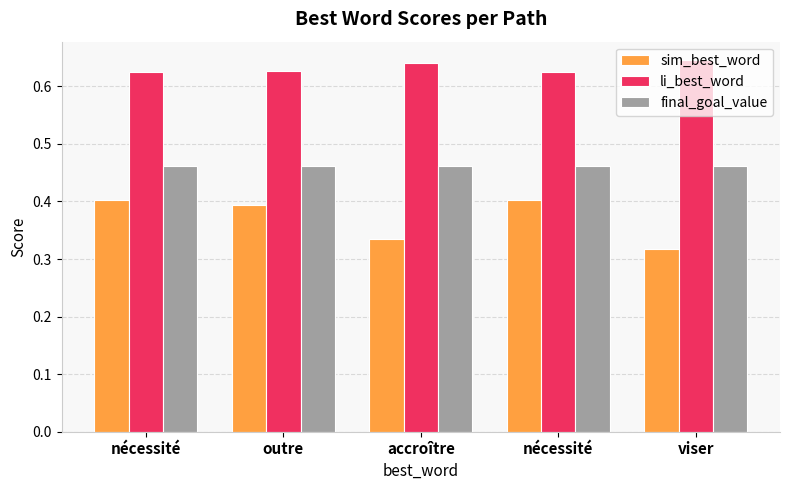

What is the label of the 2nd bar from the right?

nécessité